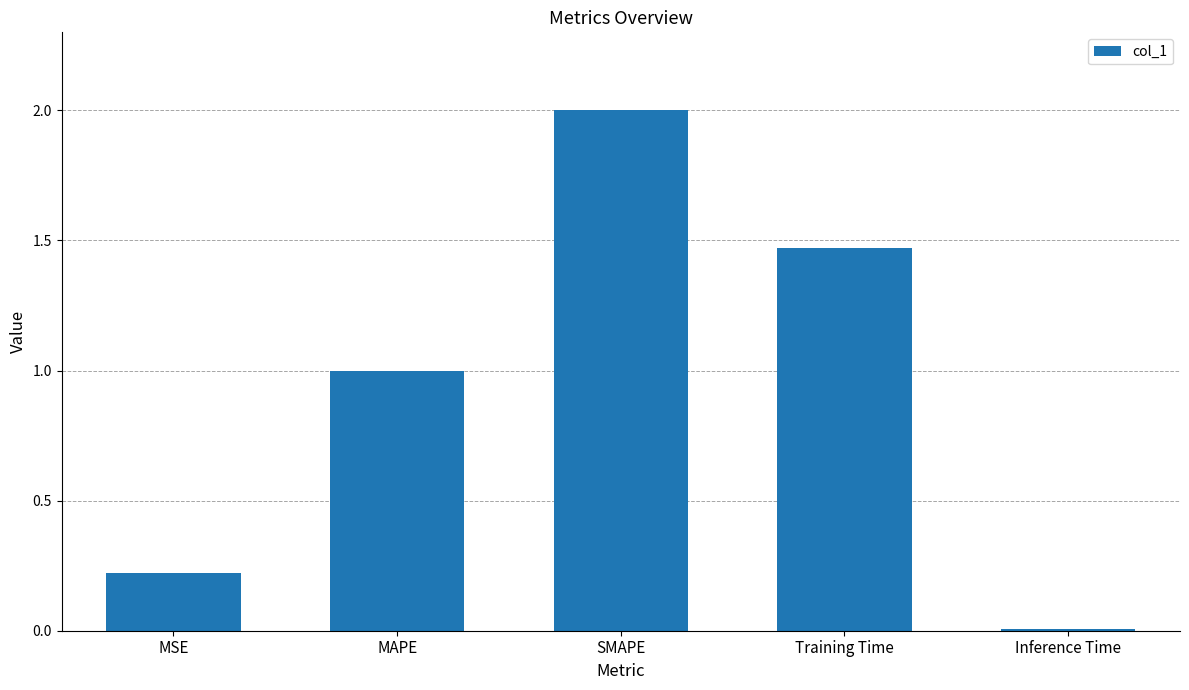

What is the sum of the values at SMAPE and Training Time?

3.5